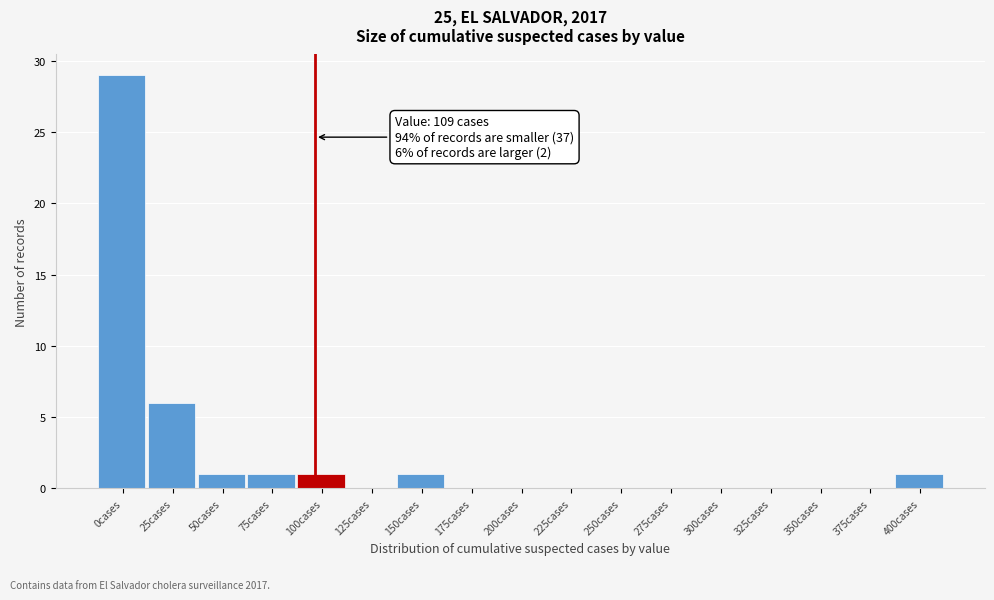

Reading left to right, extract all data points from this chart.

0cases=29	25cases=6	50cases=1	75cases=1	100cases=1	125cases=0	150cases=1	175cases=0	200cases=0	225cases=0	250cases=0	275cases=0	300cases=0	325cases=0	350cases=0	375cases=0	400cases=1